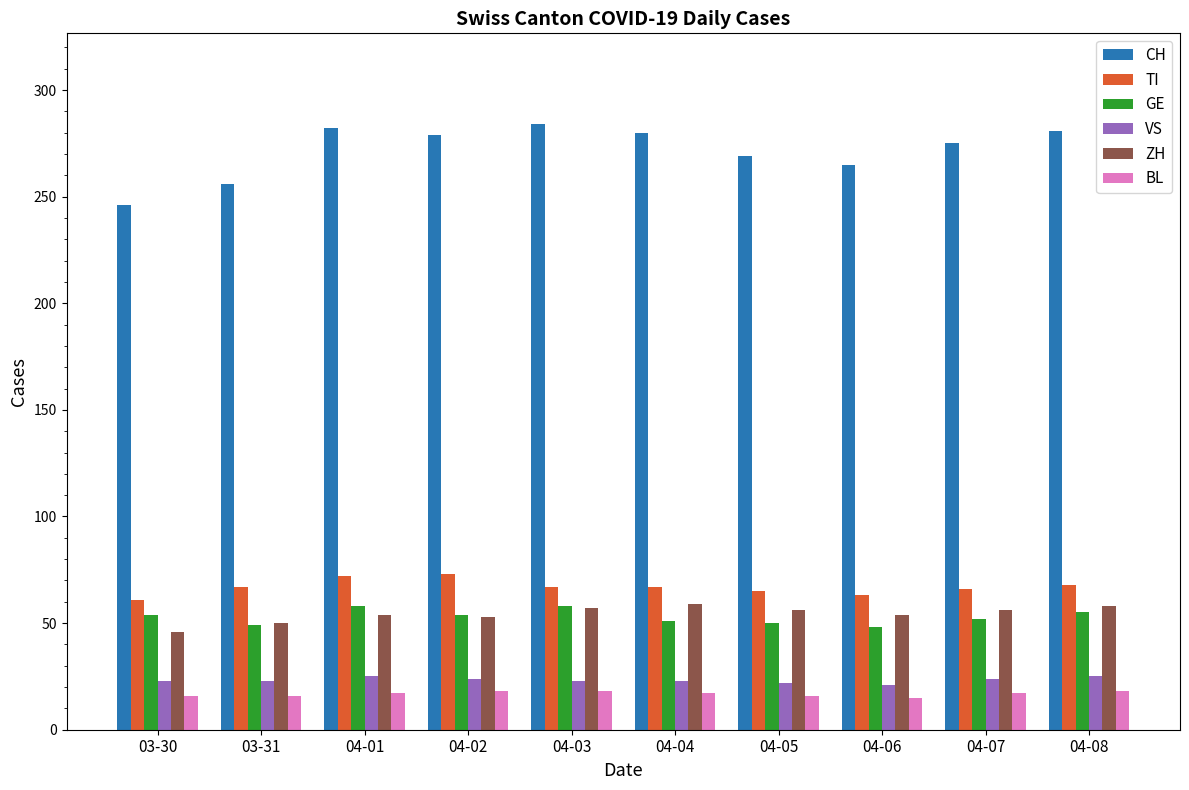

At which label does ZH reach its minimum?

03-30